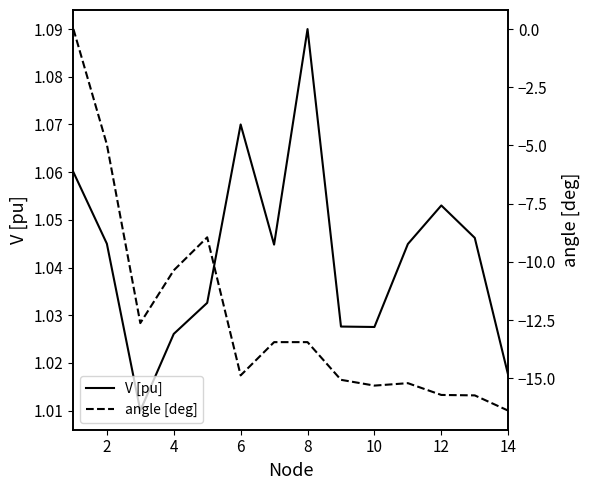

How many interior local peaks does the V [pu] series have?

3